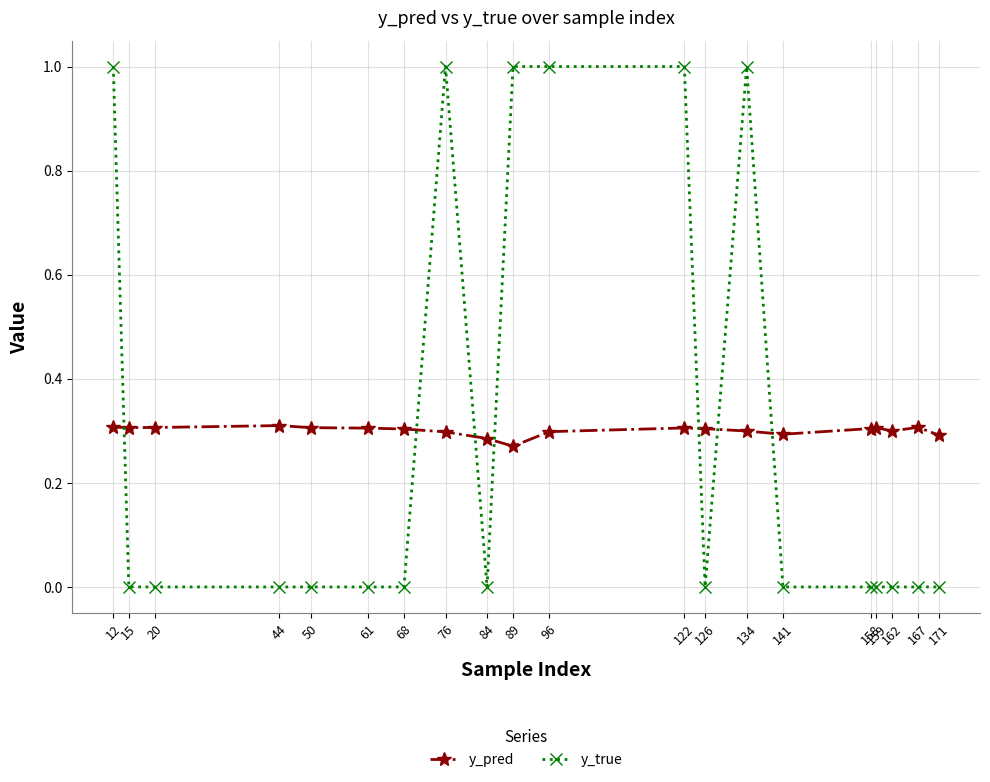

True or false: y_true and y_pred intersect in this chart.

True